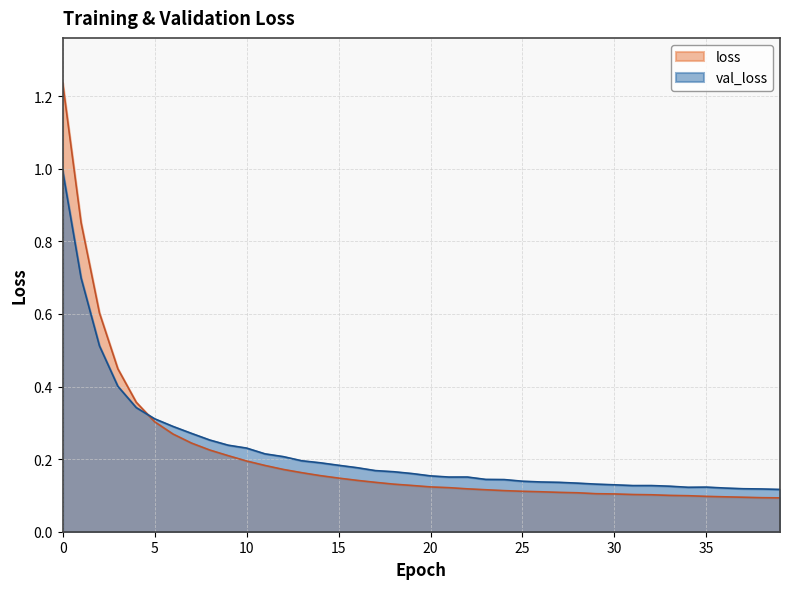

The val_loss series shows 0.5 at 2. True or false?

True